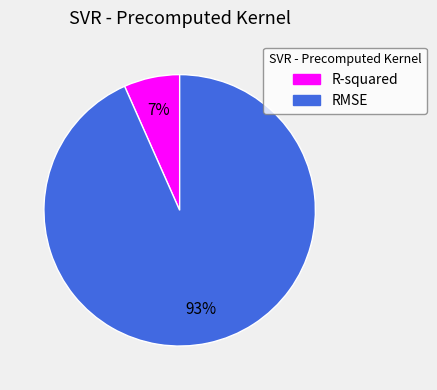

Do RMSE and R-squared together represent more than half of the pie?

Yes